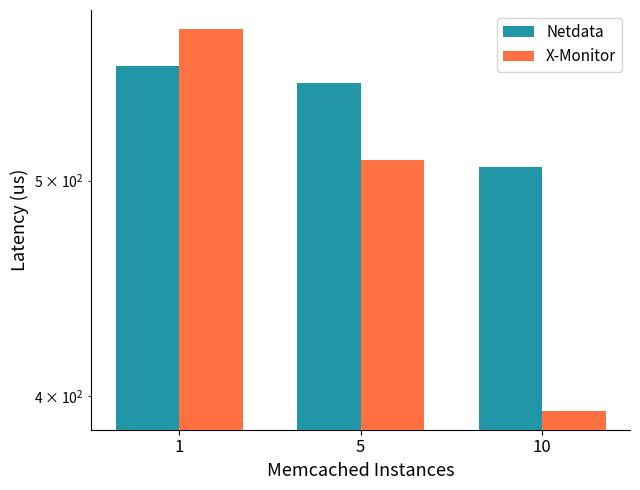

What is the spread (max minus min) of values at 1?

22